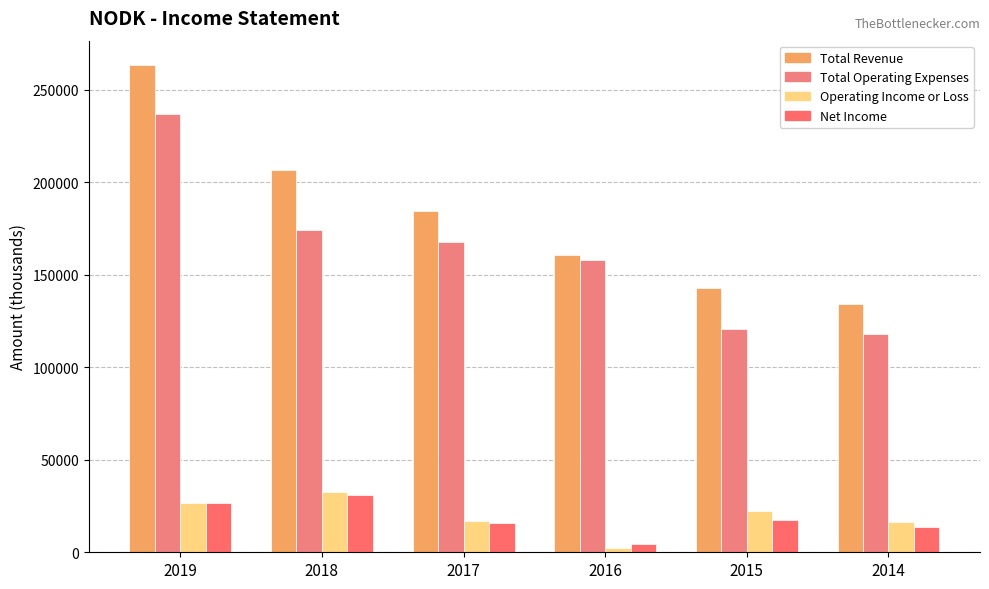

Where is Operating Income or Loss nearest to the value 17450?

2017